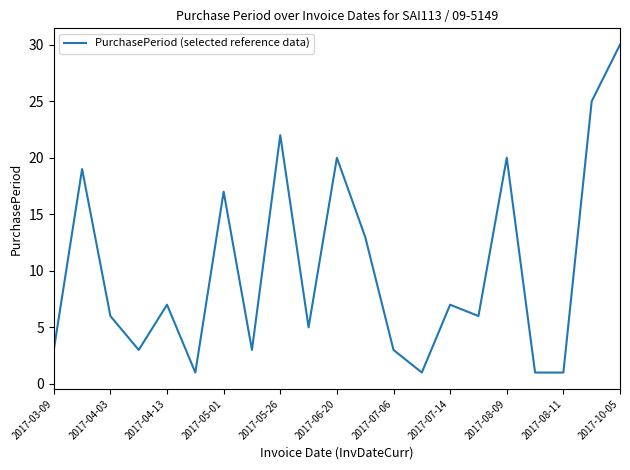

What is the minimum value shown in the chart?

1